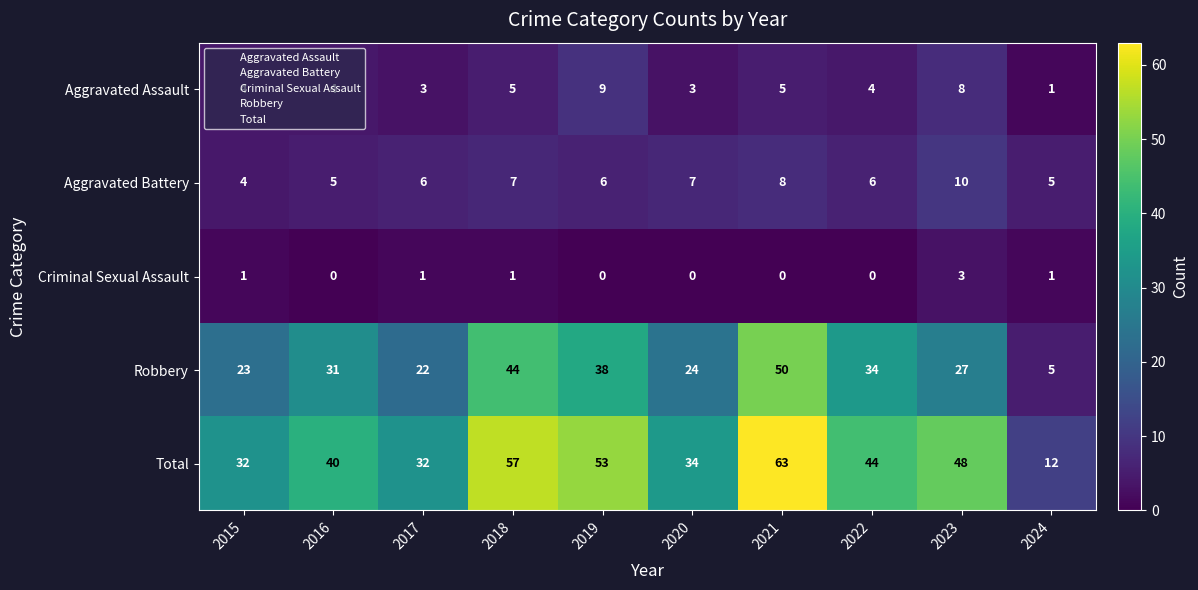

What is the greatest value displayed?

63